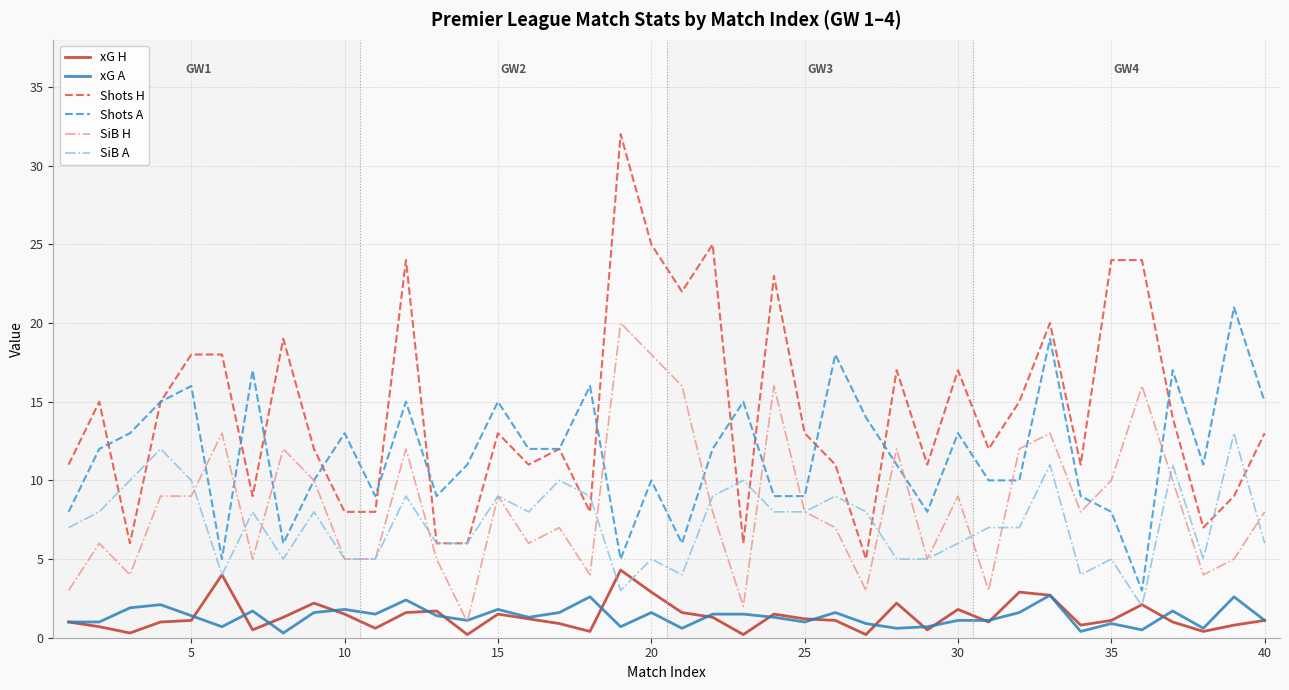

How many intersections are there between SiB H and xG A?

2